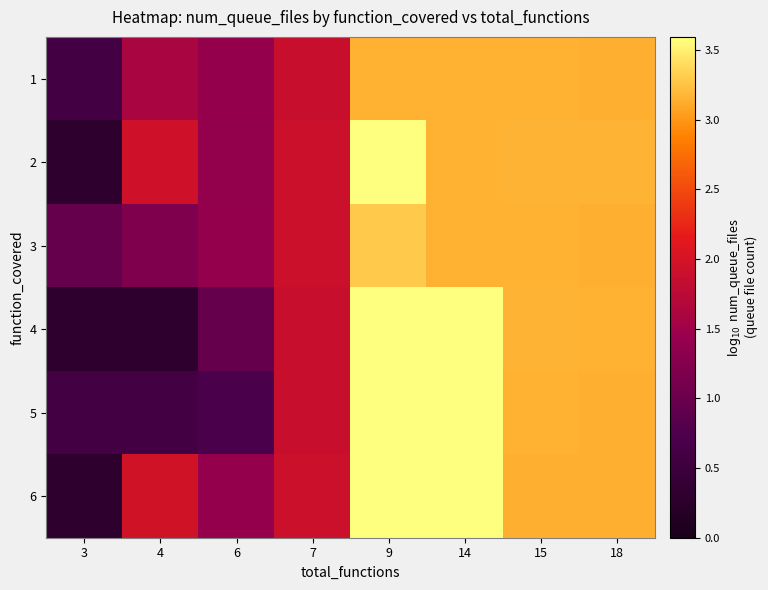

What is the difference between the highest and lowest values at 14?

0.4